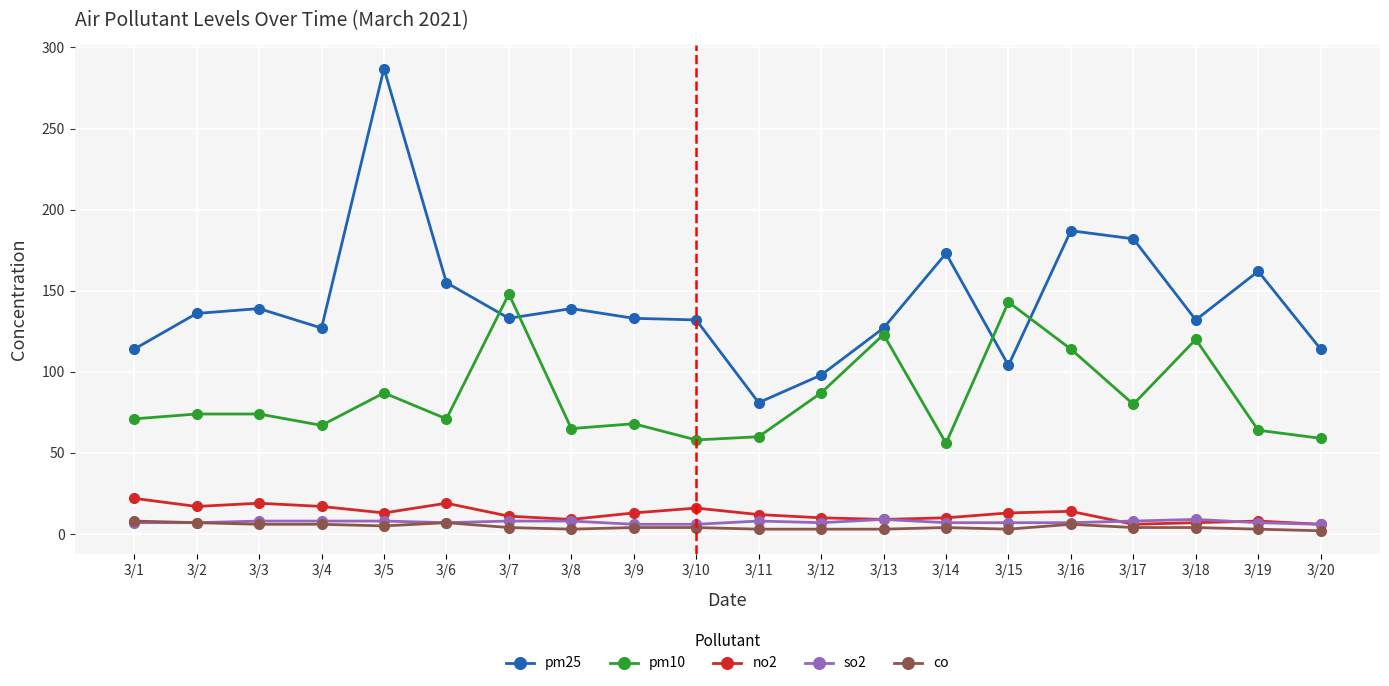

Which label corresponds to the largest value in the chart?

3/5